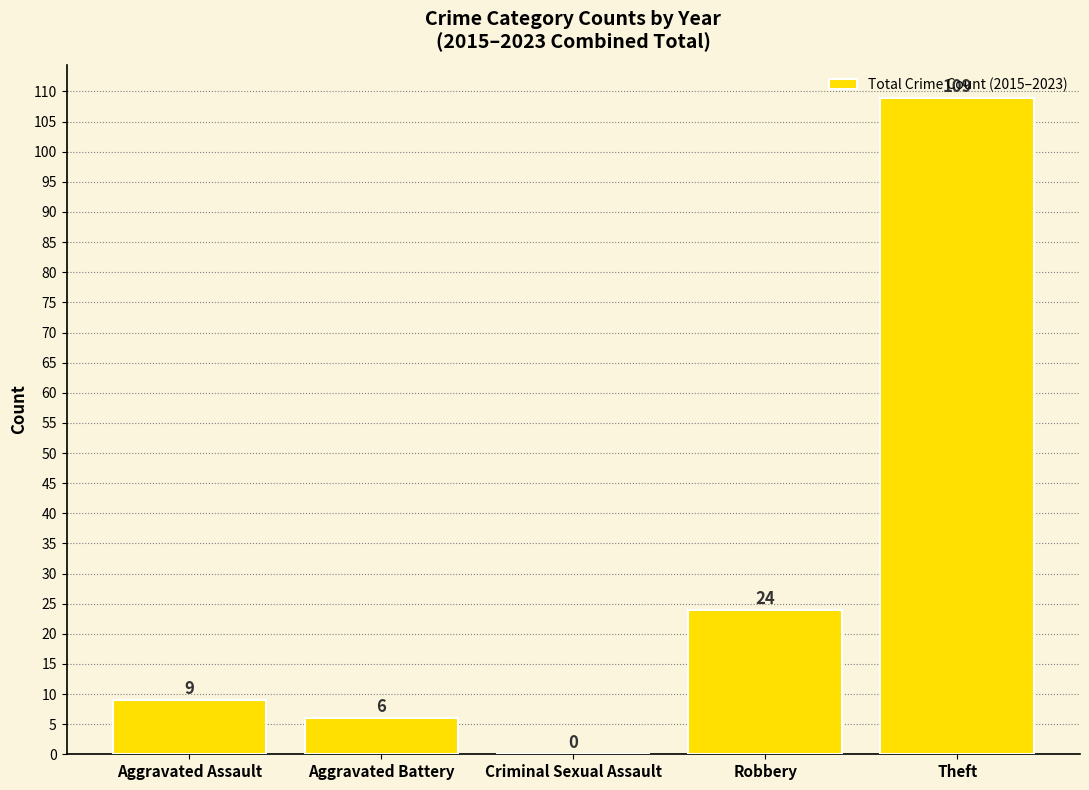

True or false: the data shows 9 at Aggravated Assault.

True